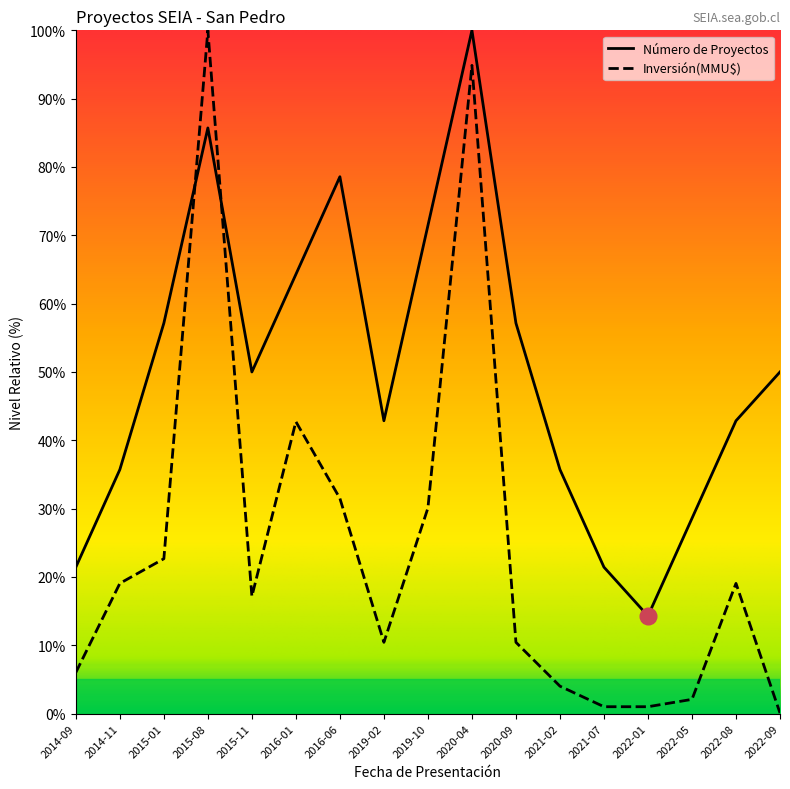

What position from the right is 2020-04?

8